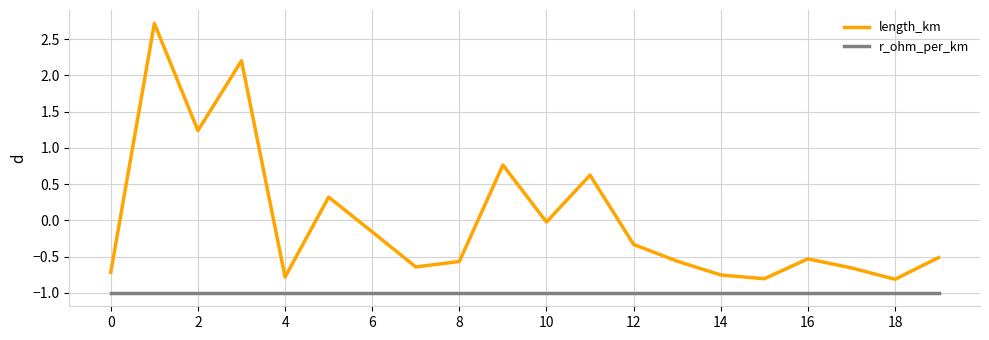

Which series has the largest total across all categories?

length_km